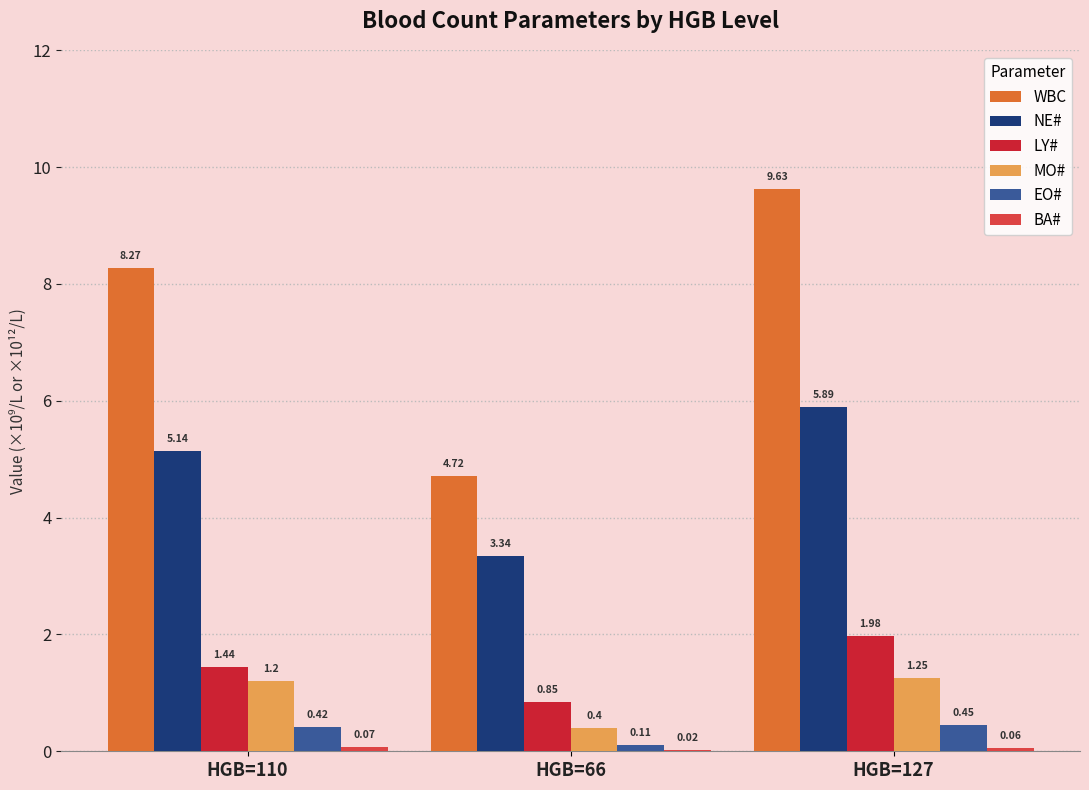

At which category is the sum across all series the highest?

HGB=127